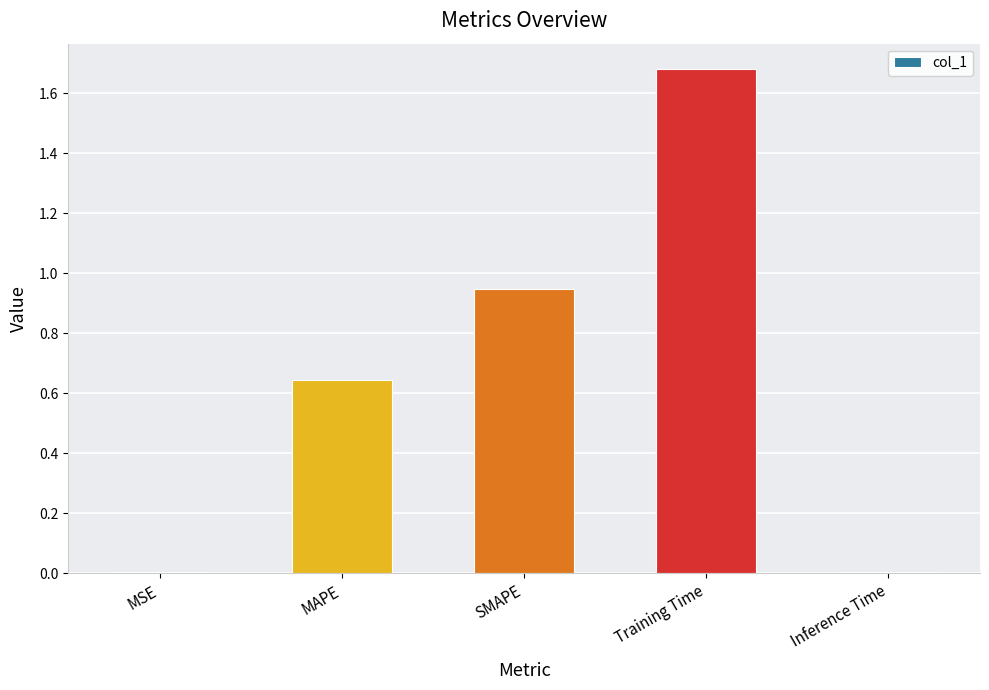

The value at SMAPE is 0.3. True or false?

False